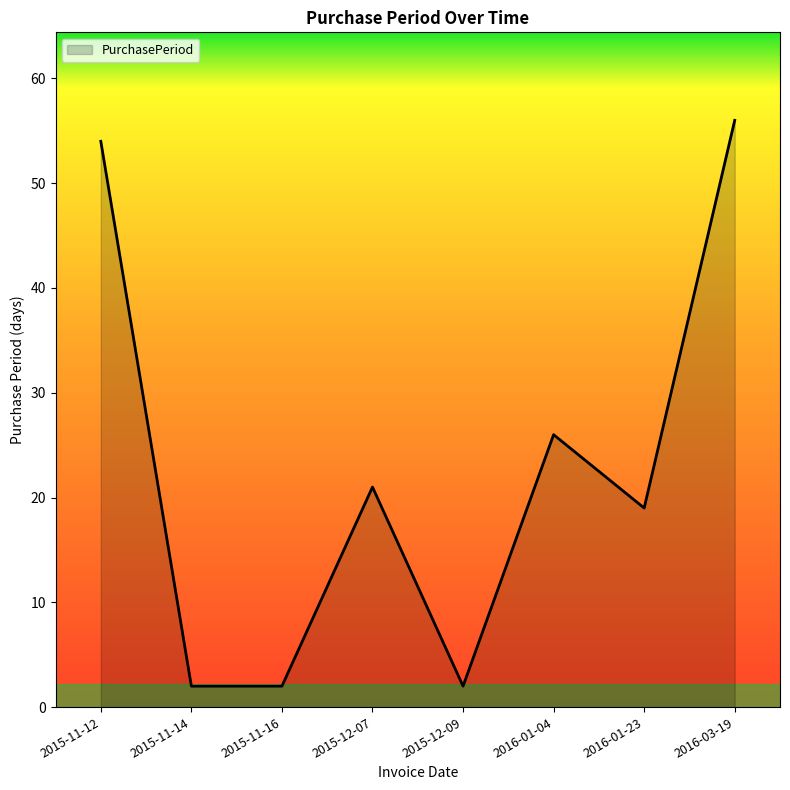

How many values are below 21?

4